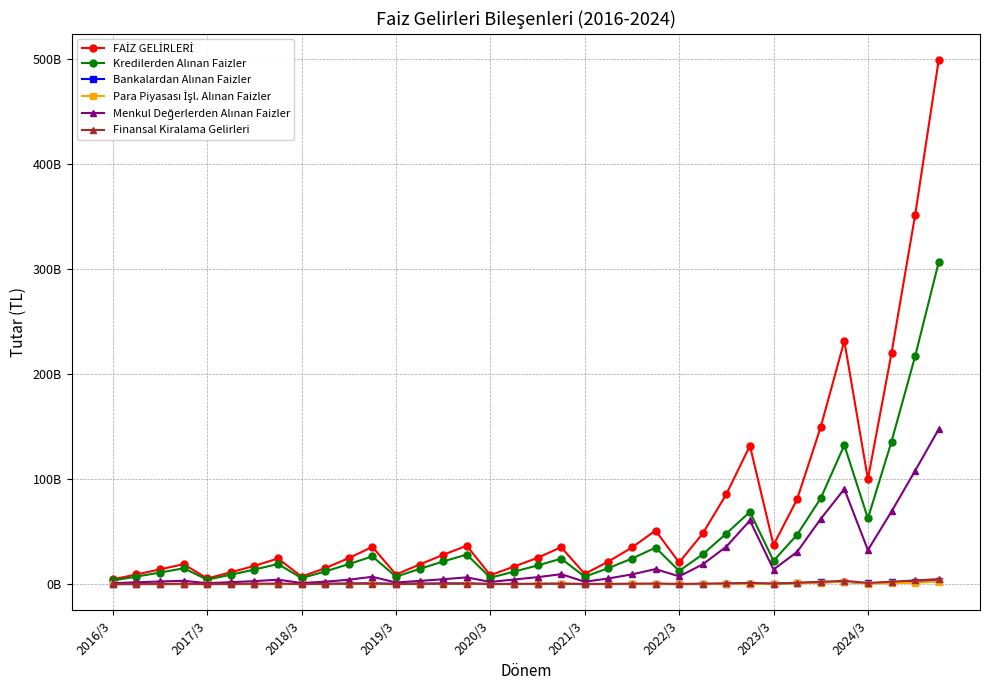

True or false: Bankalardan Alınan Faizler and Finansal Kiralama Gelirleri cross at least once.

True